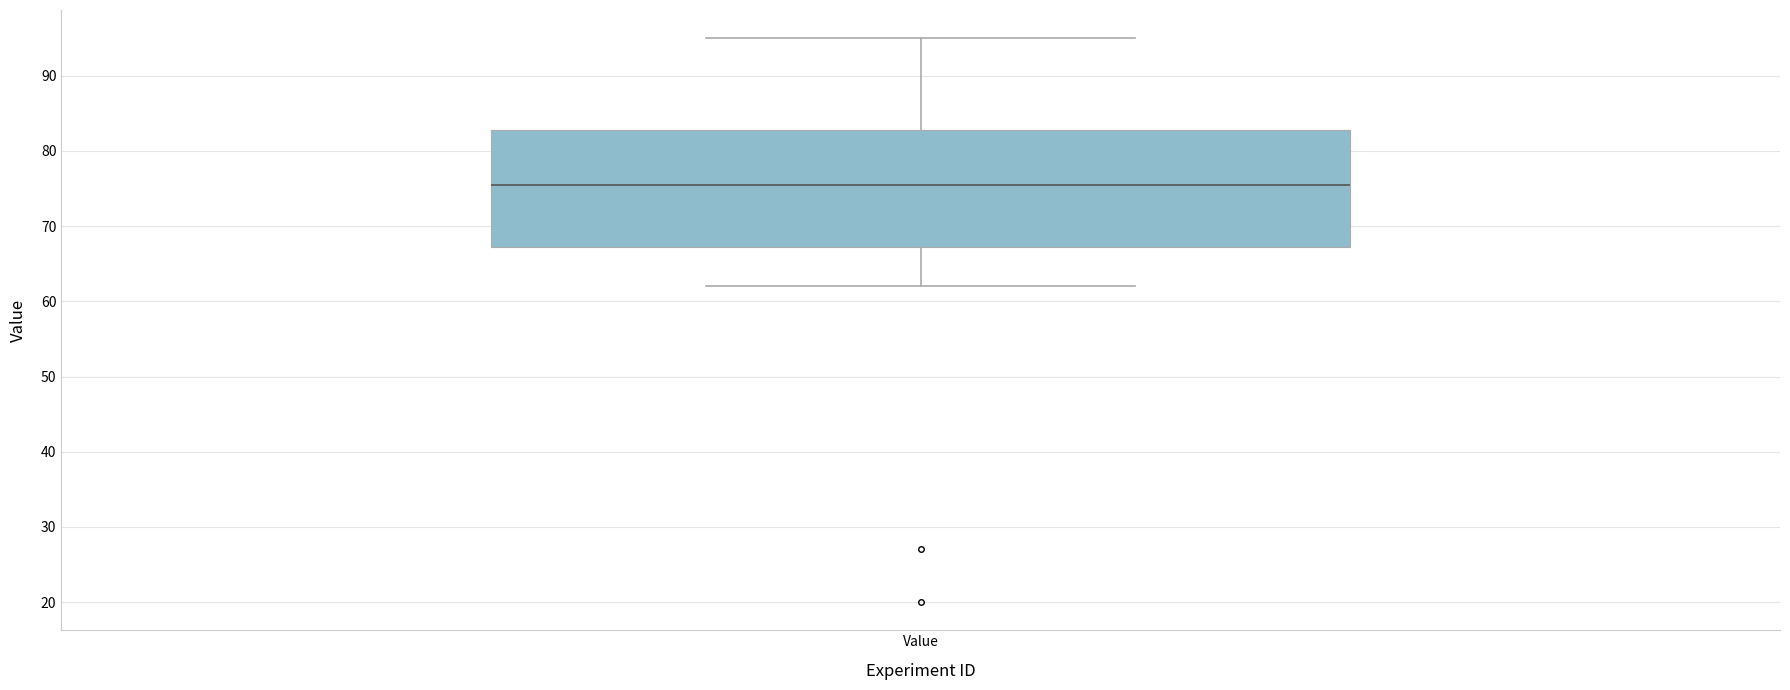

Read this box plot against the y-axis: the position of the median line, the range covered by the box, and the ends of both whiskers. The values are not printed on the chart, so give them approximately, as read against the axis.

median 76, box 67 to 83, whiskers 62 to 95